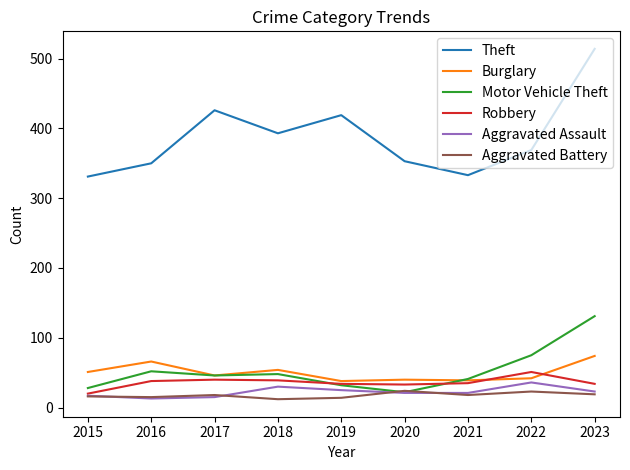

How many values in the Aggravated Assault series are below 21?

3